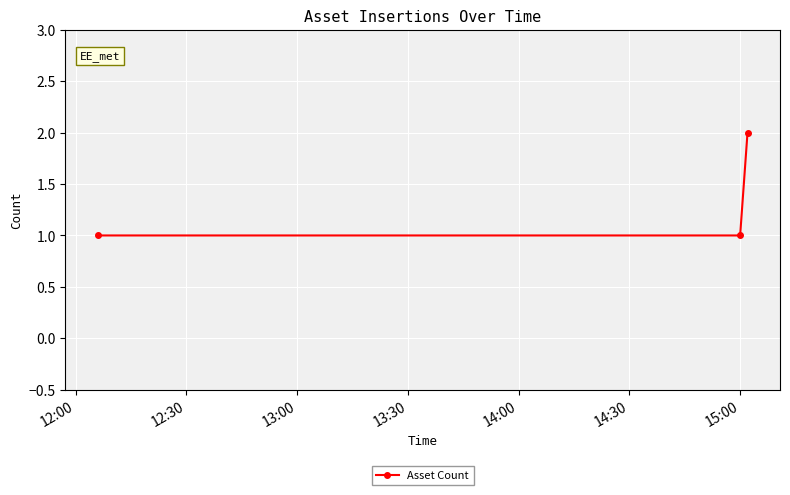

What is the sum of all values?

4